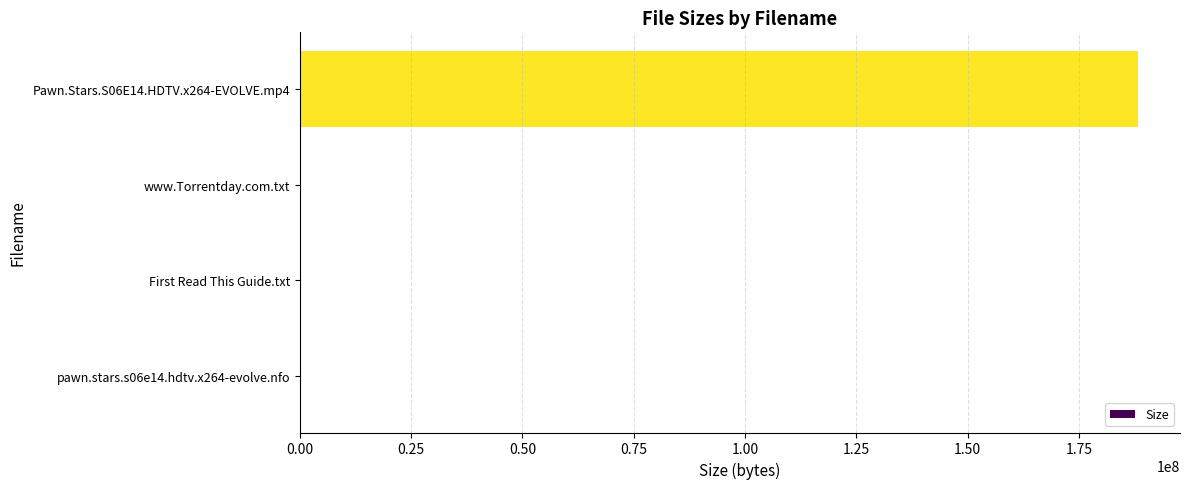

At which category does the chart reach its peak across all series?

Pawn.Stars.S06E14.HDTV.x264-EVOLVE.mp4